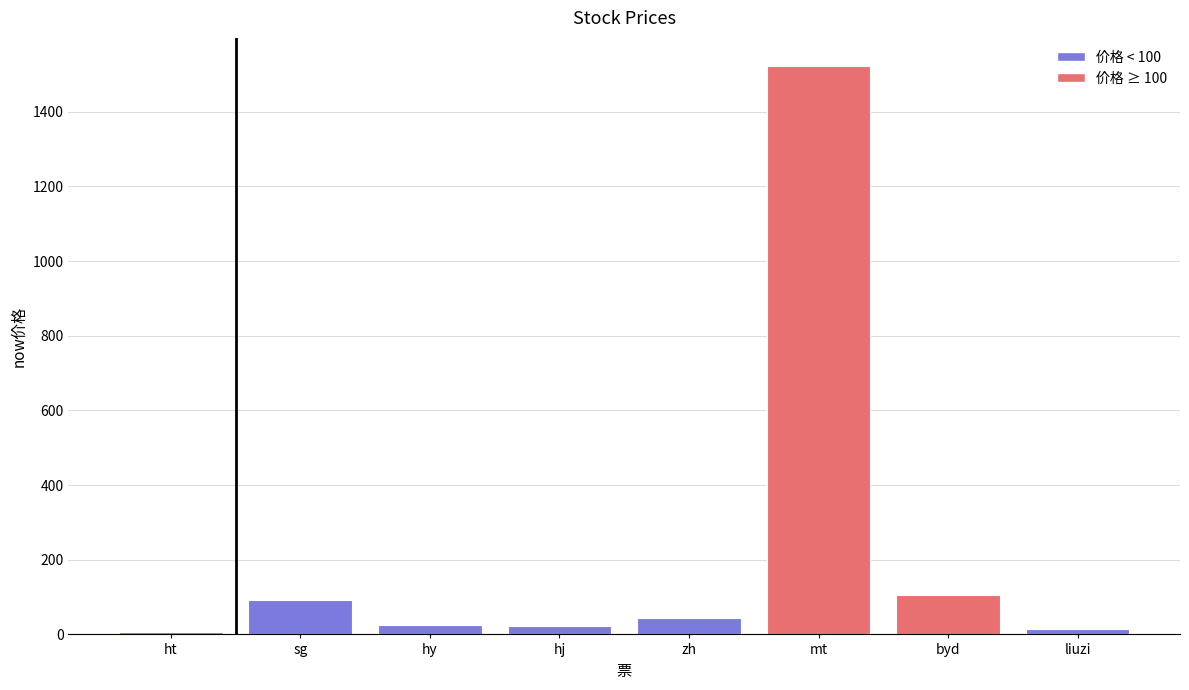

What is the difference between the second highest and minimum values?

98.1